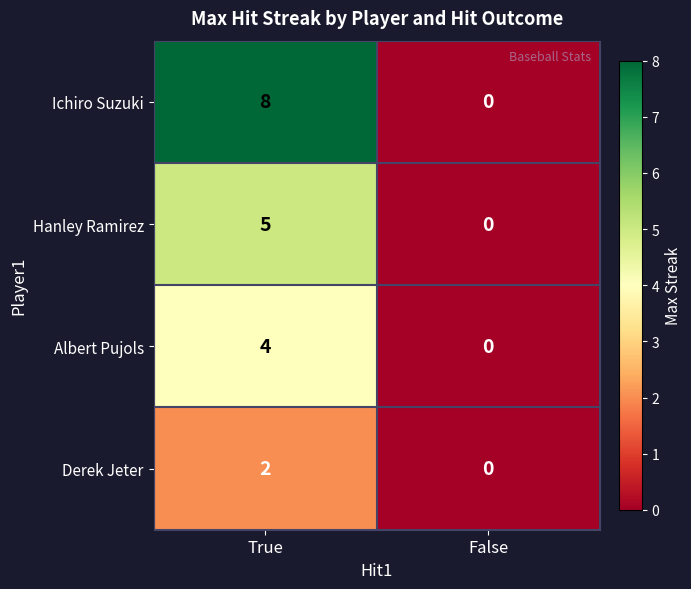

Reading right to left, transcribe all the data shown in this chart.

Ichiro Suzuki: False=0	True=8
Hanley Ramirez: False=0	True=5
Albert Pujols: False=0	True=4
Derek Jeter: False=0	True=2